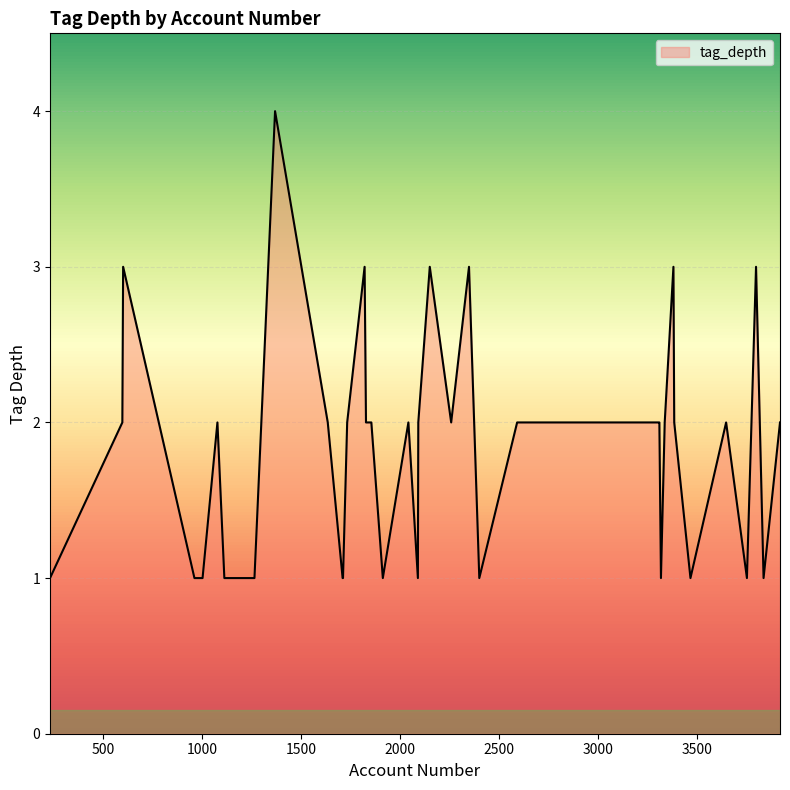

What is the difference between the maximum and minimum values?

3